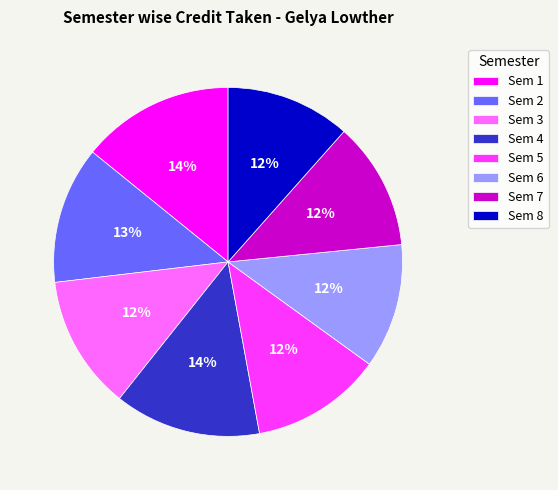

Does Sem 5 represent more than half of the total?

No